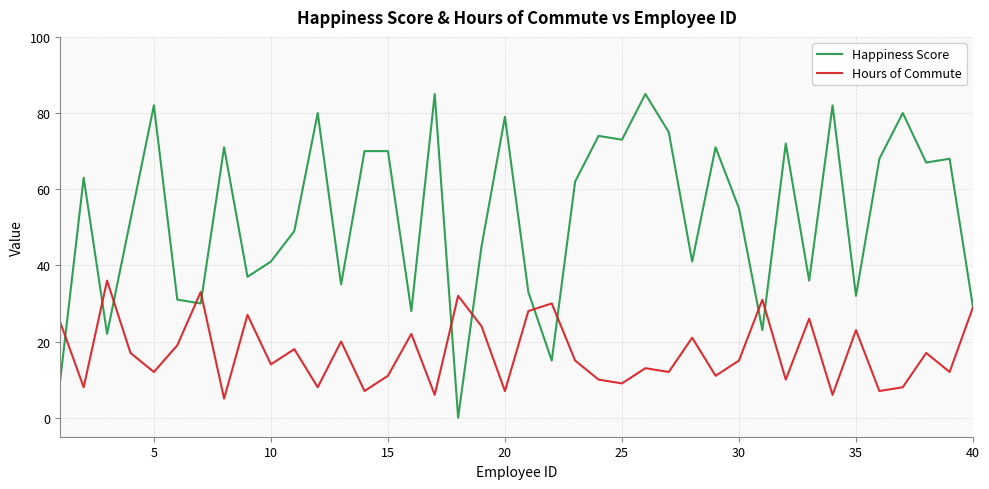

Which series has the largest range (max minus min)?

Happiness Score